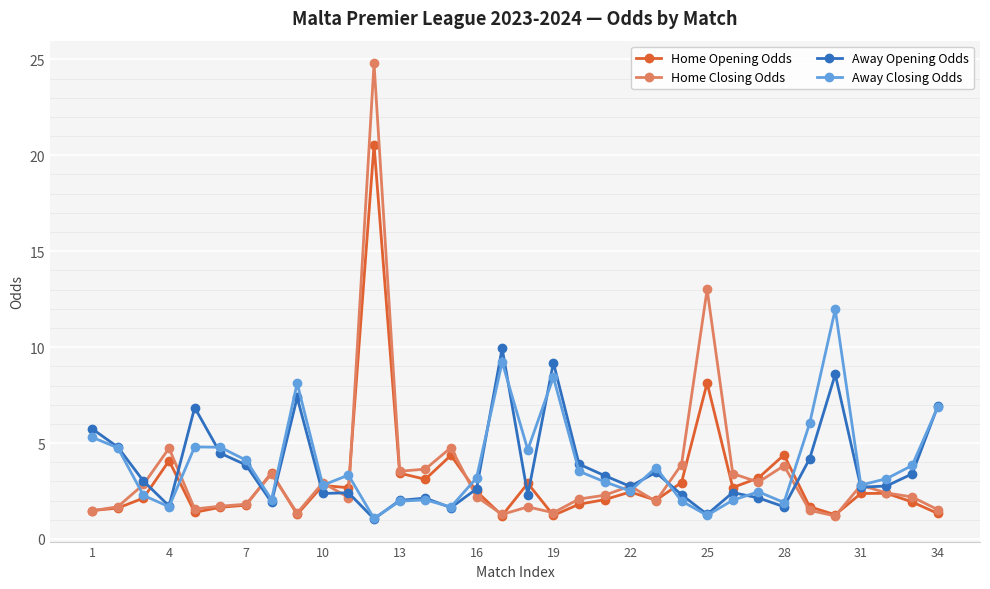

Which series has the largest range (max minus min)?

Home Closing Odds